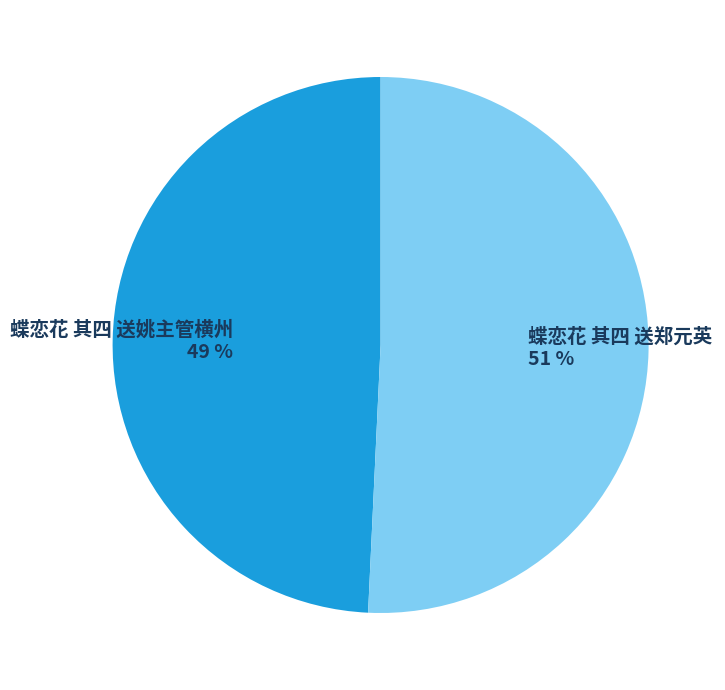

To the nearest percent, what is the combined percentage of 蝶恋花 其四 送郑元英 and 蝶恋花 其四 送姚主管横州?

100%